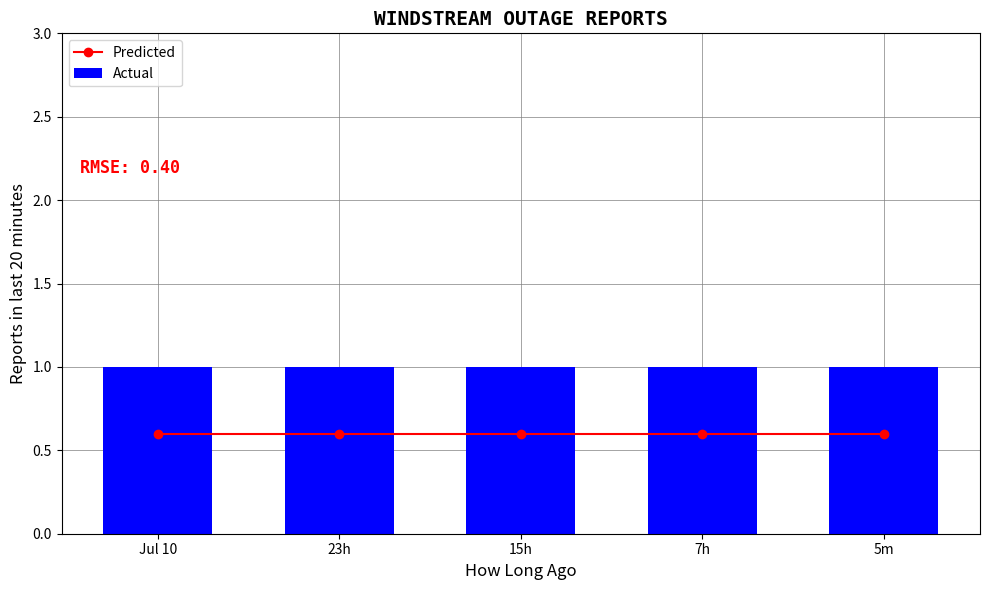

Which series has the largest range (max minus min)?

Predicted